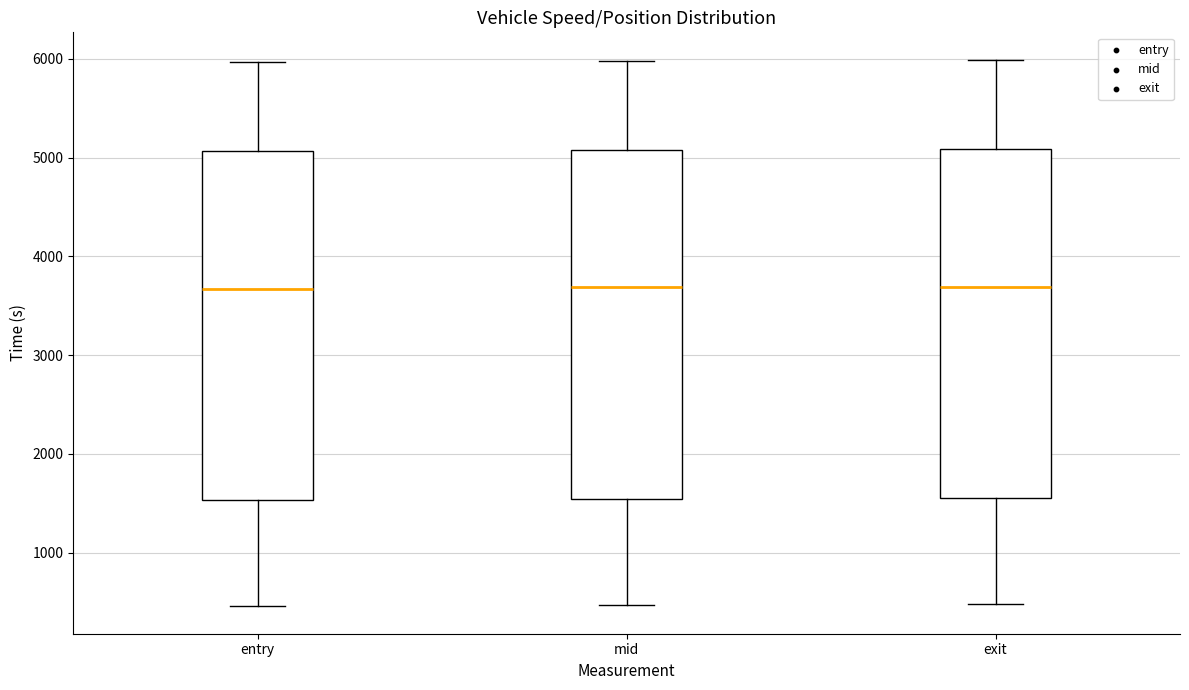

Reading left to right, read every box against the y-axis: the position of its median line, the range the box covers, and the ends of its whiskers. The values are not printed on the chart, so give them approximately, as read against the axis.

entry: median 3700, box 1500 to 5100, whiskers 500 to 6000
mid: median 3700, box 1500 to 5100, whiskers 500 to 6000
exit: median 3700, box 1600 to 5100, whiskers 500 to 6000